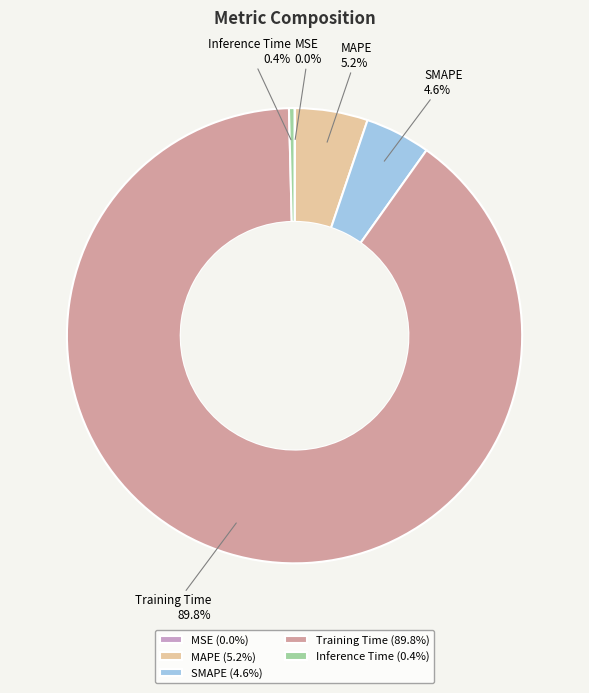

Which has a higher value, Inference Time or Training Time?

Training Time